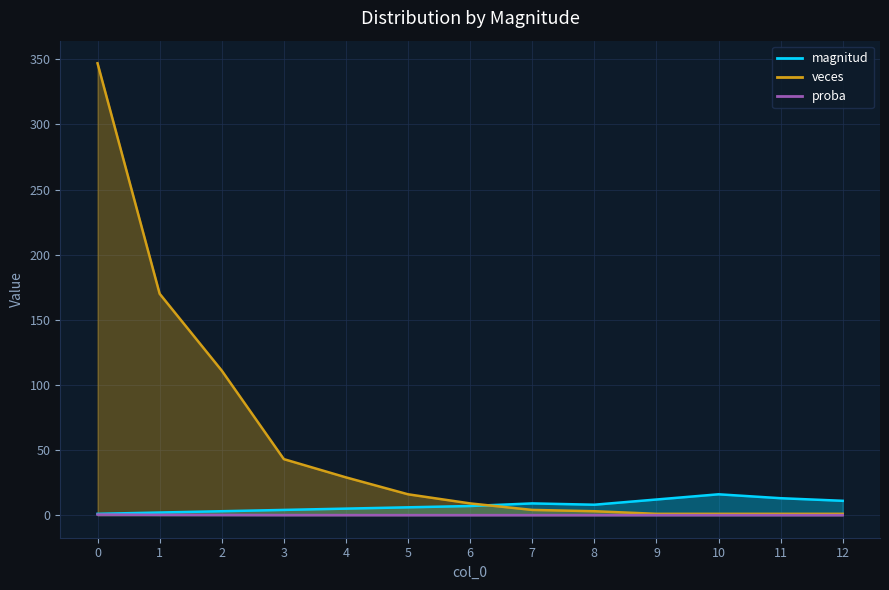

Count the number of data series in this chart.

3